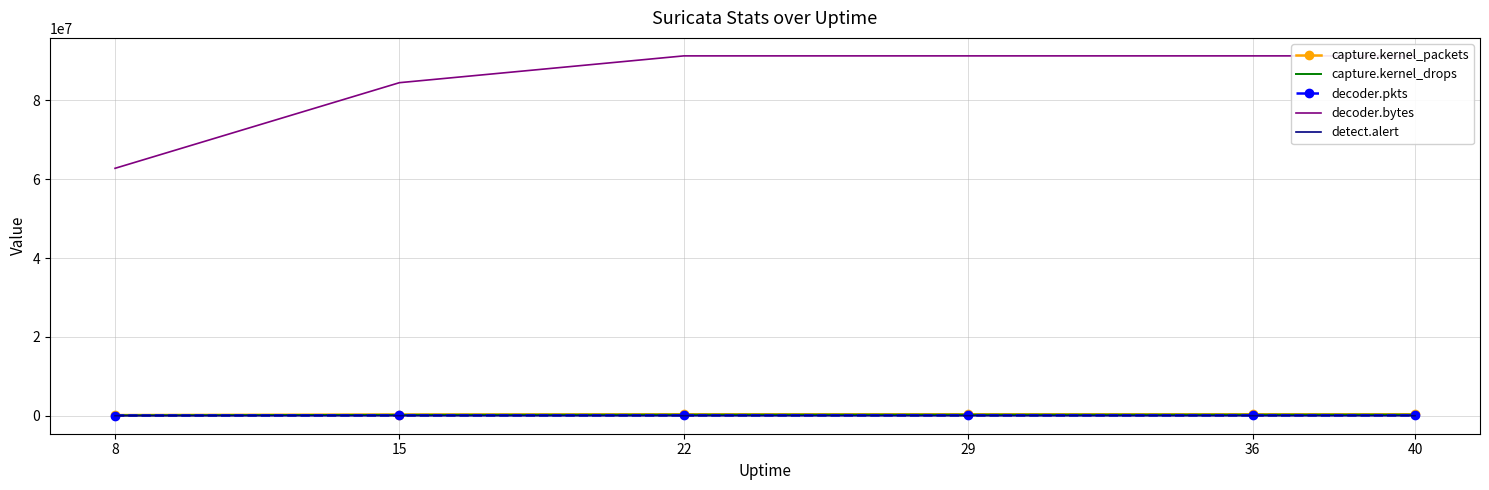

At which category does the chart reach its minimum across all series?

8